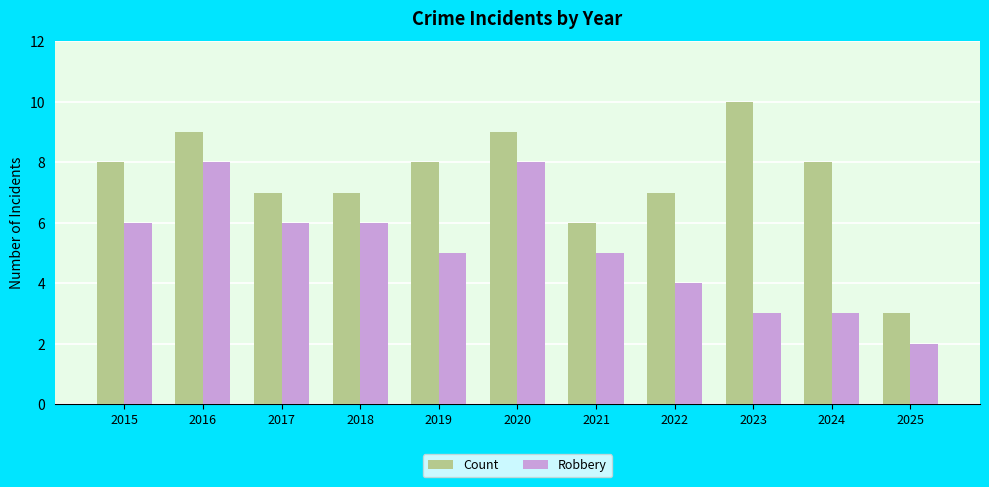

The value of Count at 2021 is 6. True or false?

True